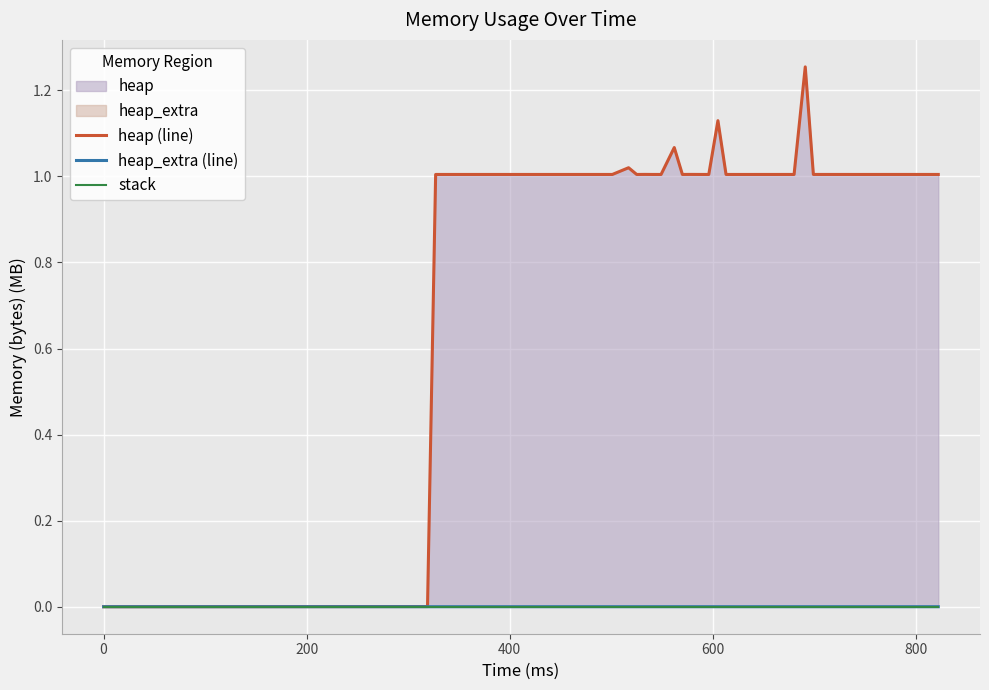

Does the chart display data point markers on the line(s)?

No